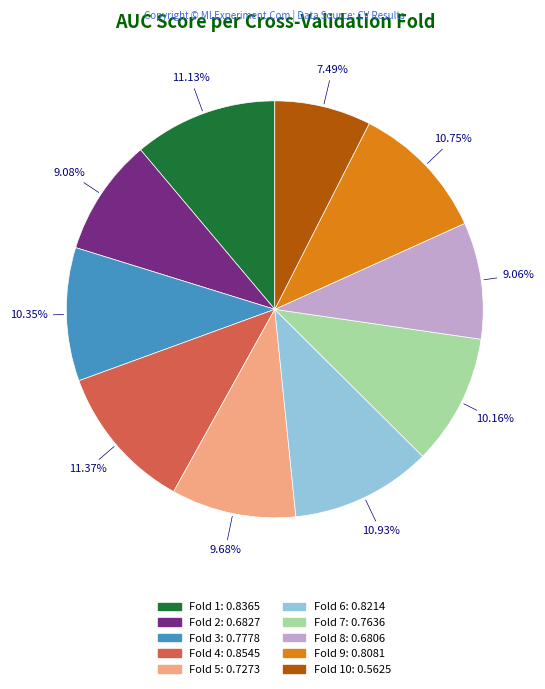

Does any single category account for the majority?

No